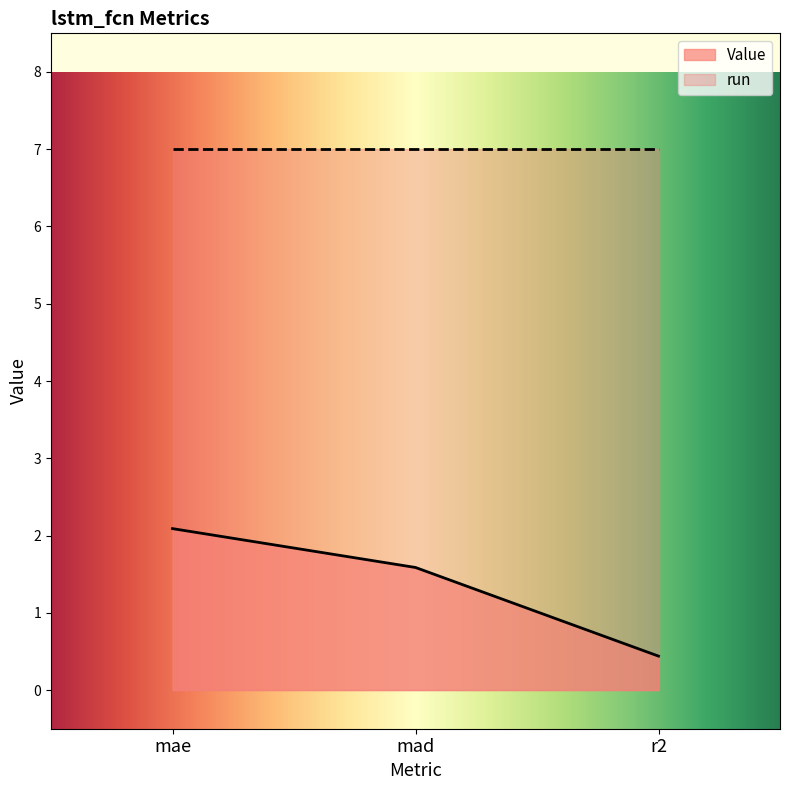

What is the minimum value shown in the chart?

0.4